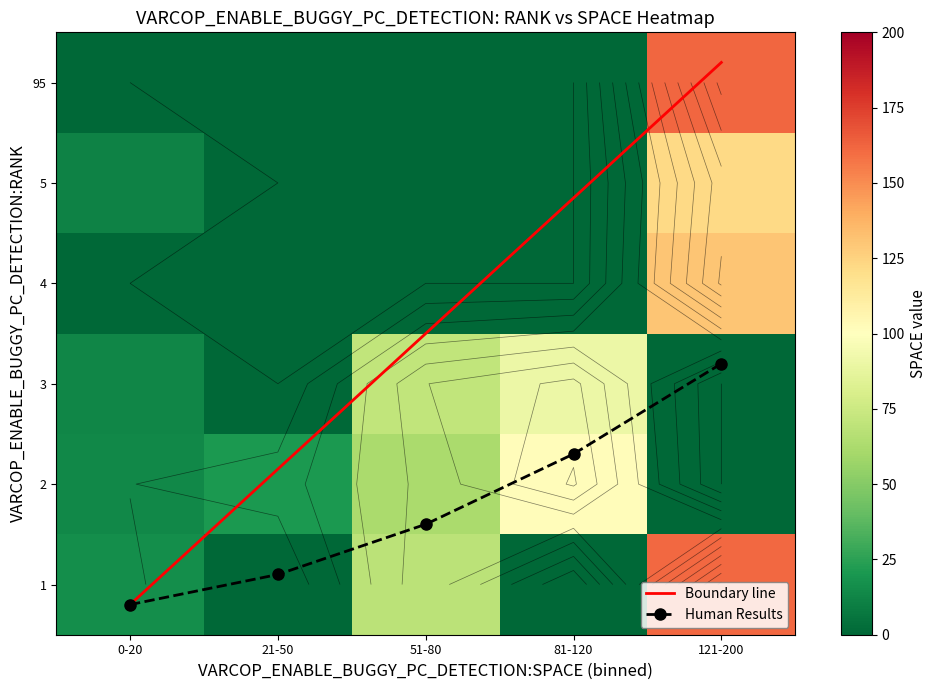

Rank the categories by Boundary line value from highest to lowest.

121-200, 81-120, 51-80, 21-50, 0-20